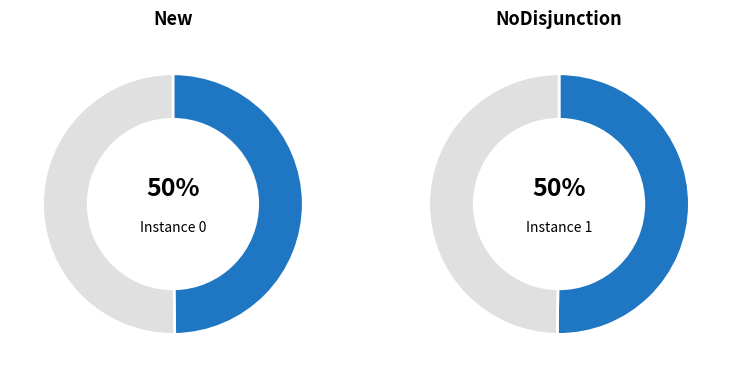

How many slices are in this pie chart?

2